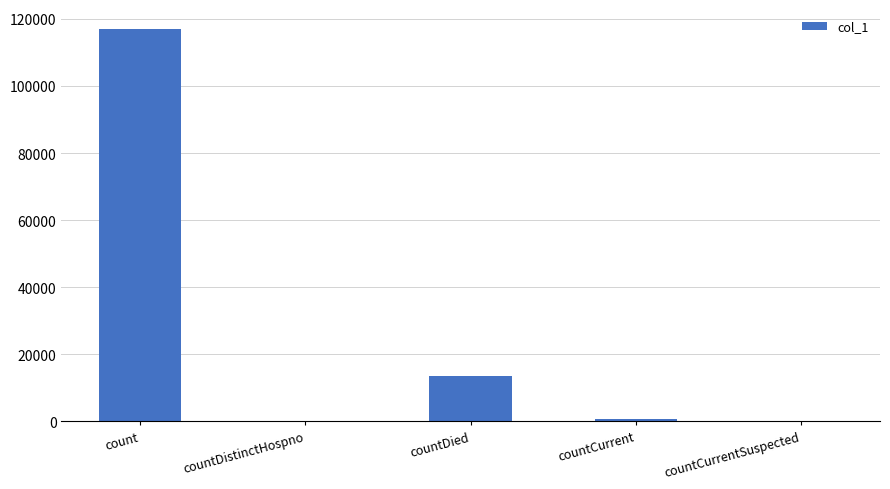

How many data points does each series have?

5